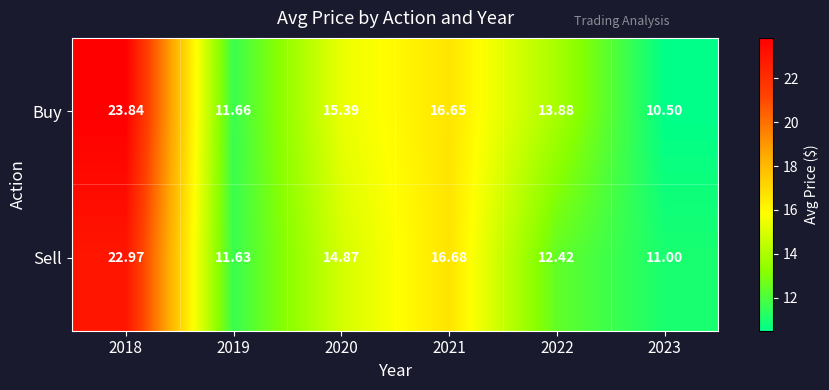

At 2019, list the series in order from largest to smallest.

Buy, Sell